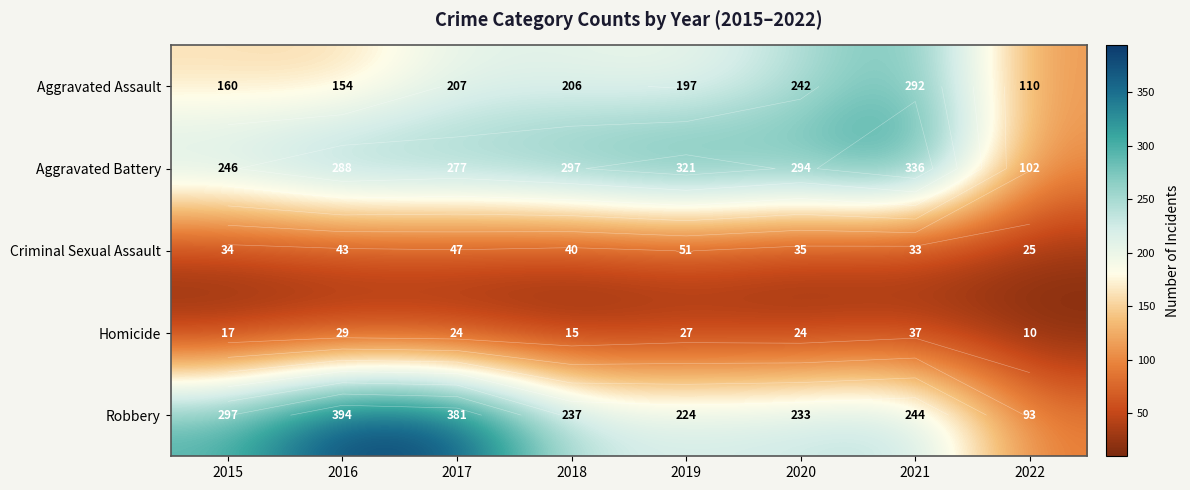

What is the total value across all series at 2017?

936